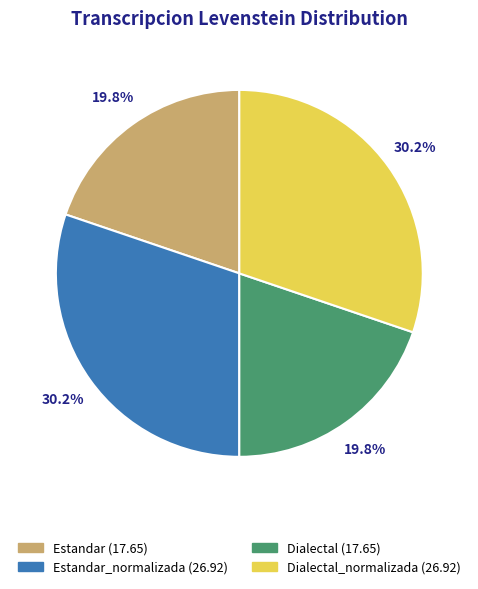

Is there a majority slice in this chart?

No